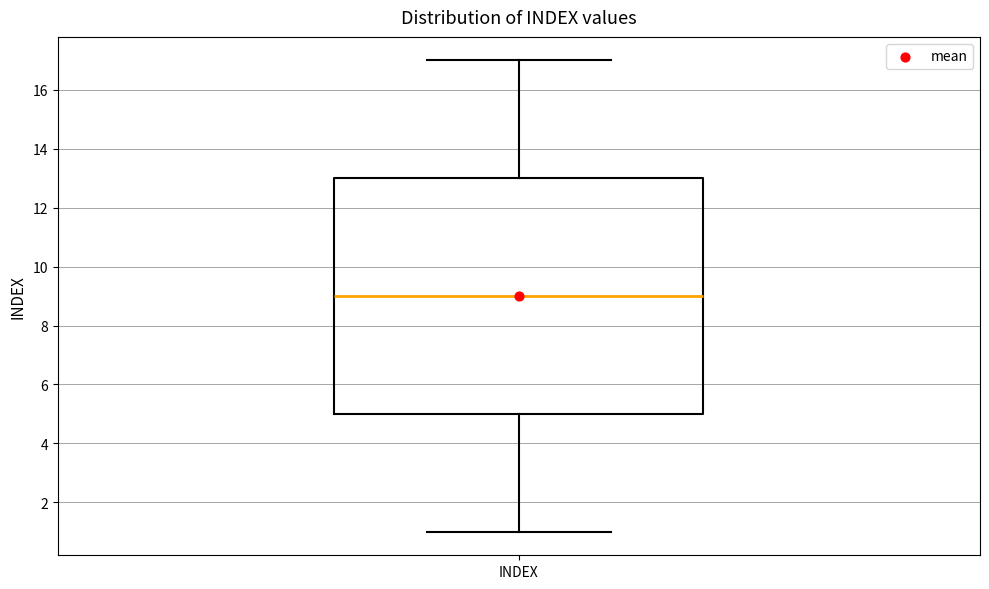

Where does the lower whisker of the box for INDEX end on the y-axis? The values are not printed on the chart, so give them approximately, as read against the axis.

1